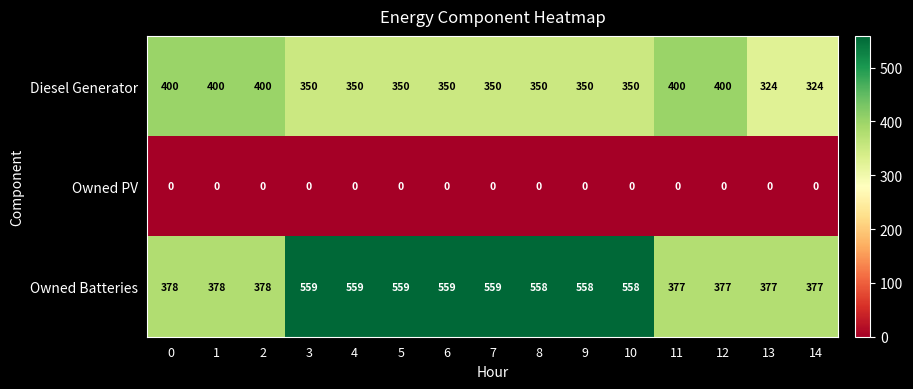

What is the spread (max minus min) of values at 3?

559